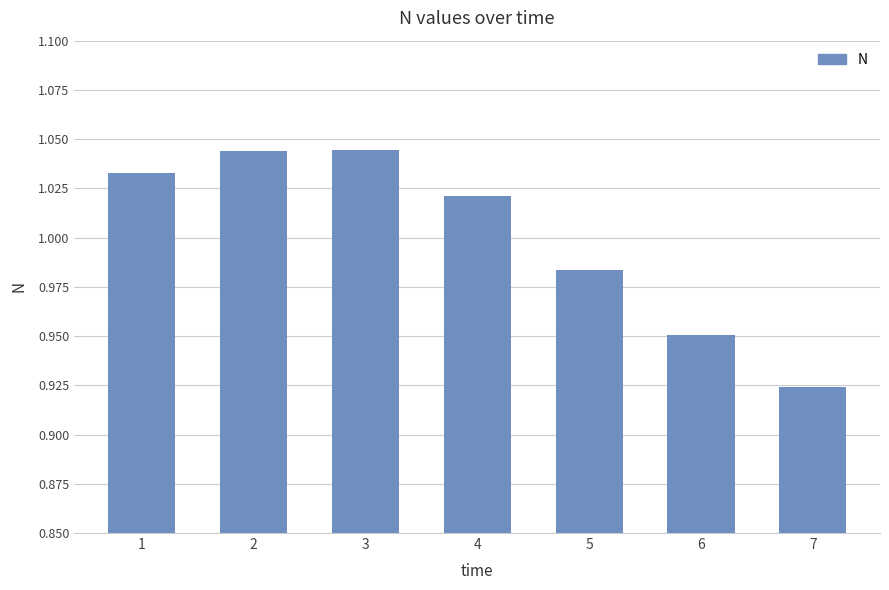

Which category has the lowest value across all series?

7